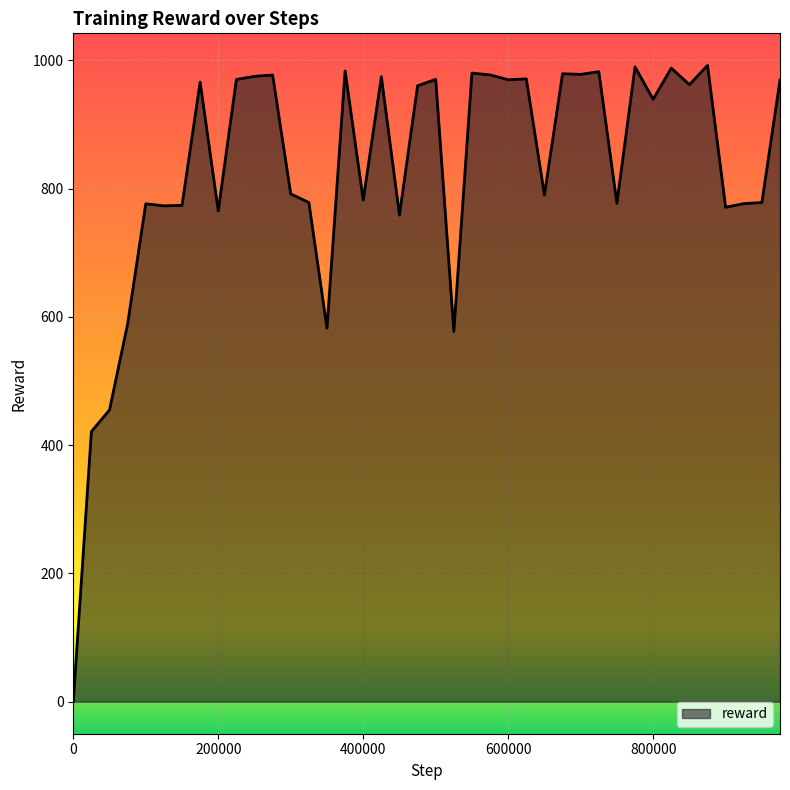

What is the greatest value displayed?

992.2